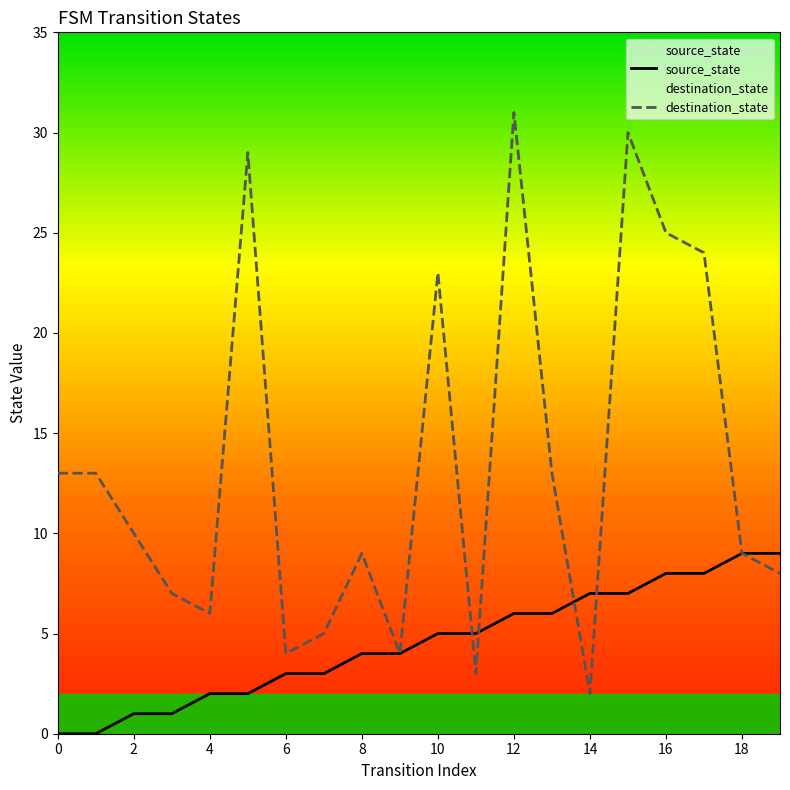

Which series has the largest range (max minus min)?

destination_state